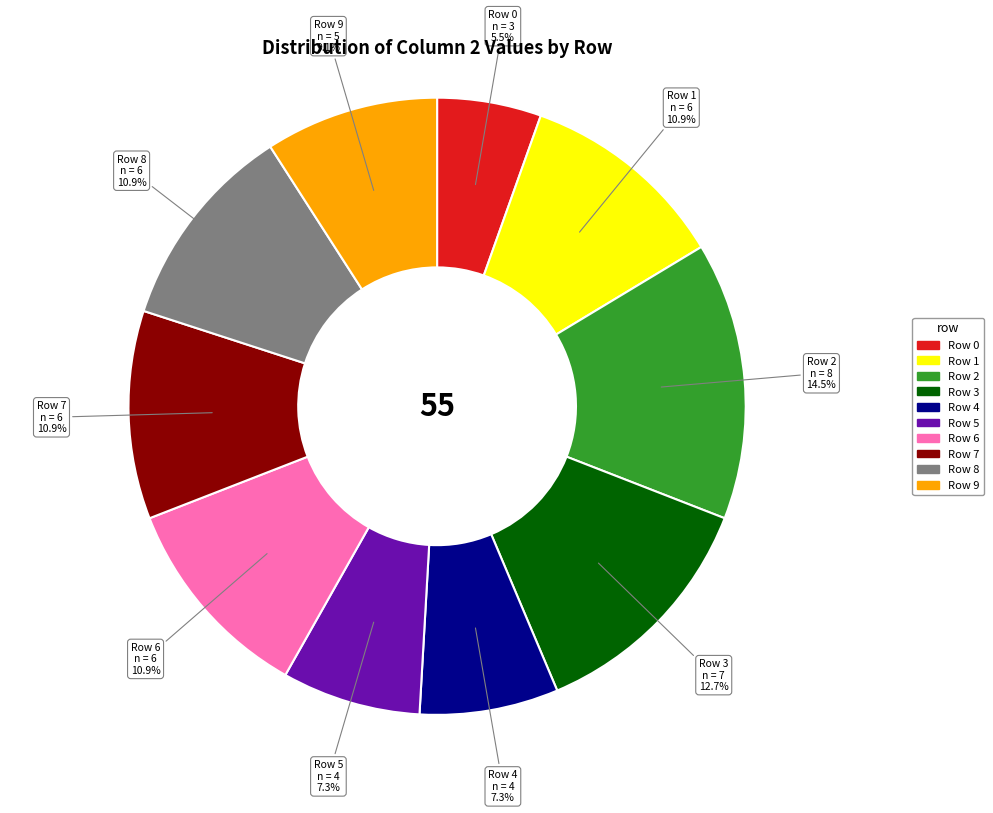

How many segments does this pie chart have?

10